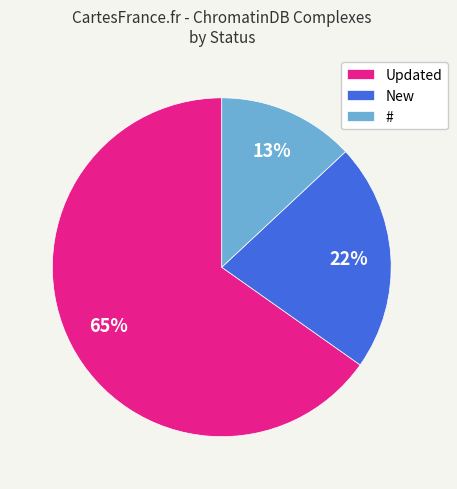

Between # and Updated, which is larger?

Updated